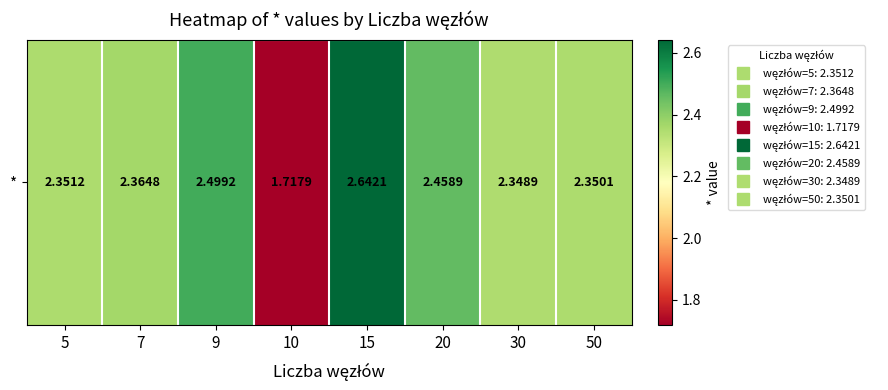

Which category has the lowest value across all series?

10